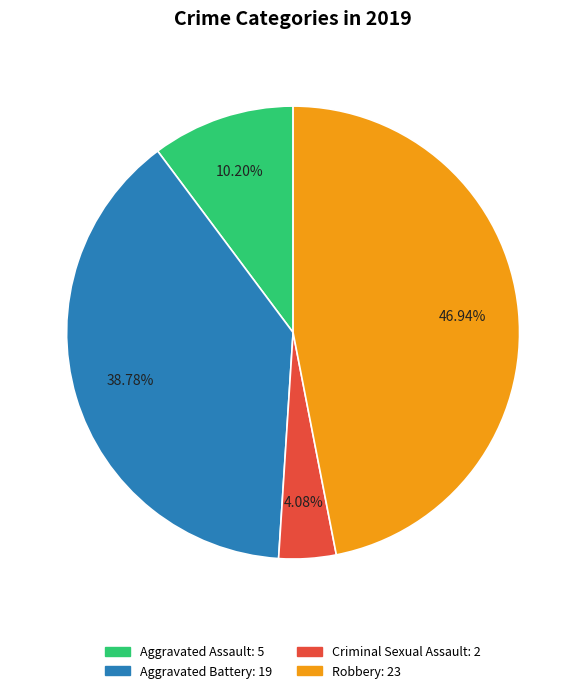

How many segments does this pie chart have?

4